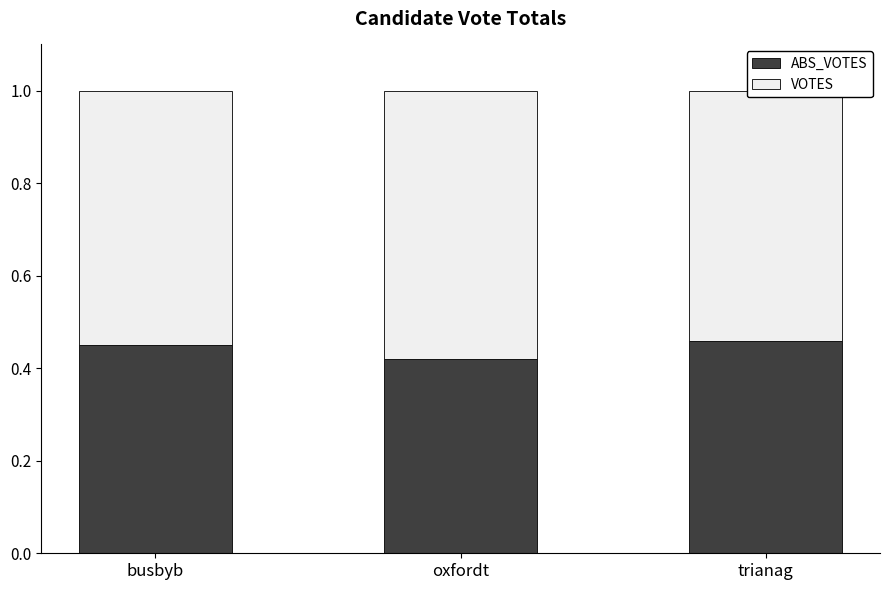

Count the number of data series in this chart.

2